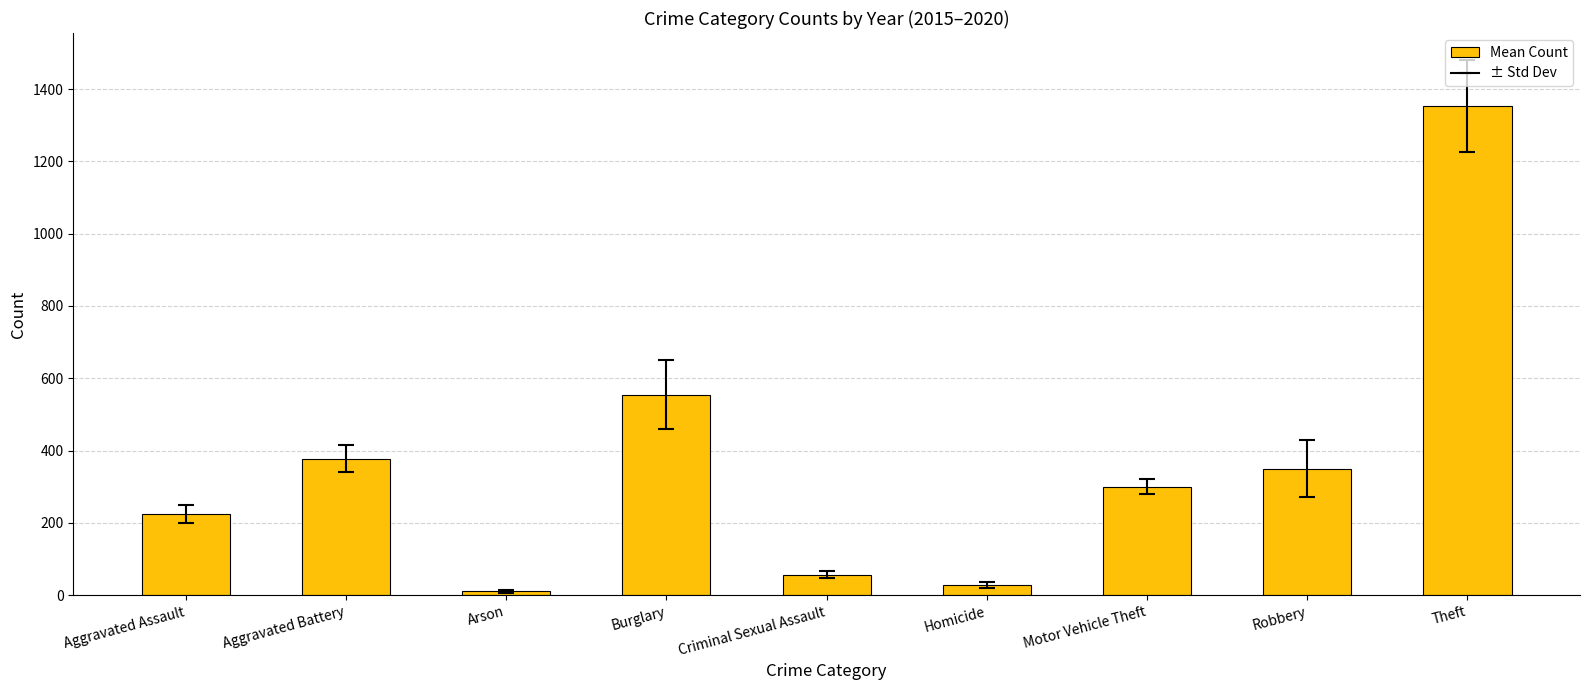

What position from the right is Arson?

7